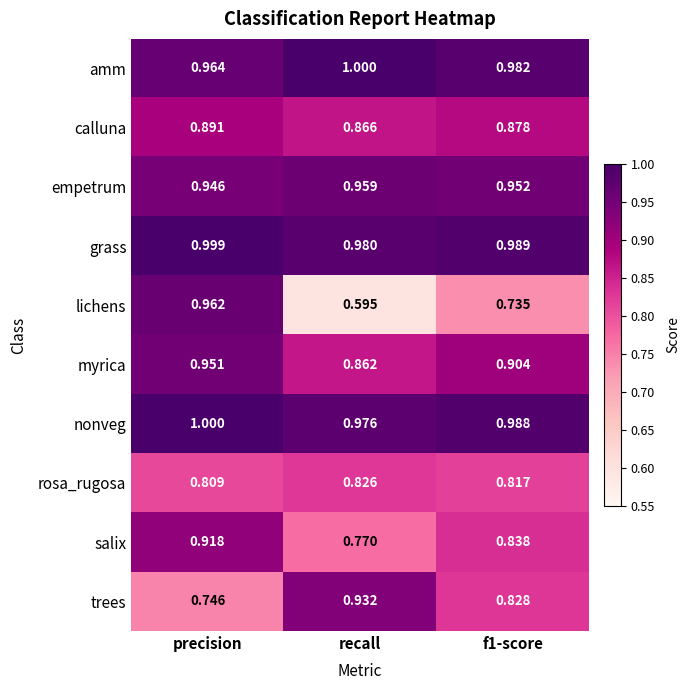

At which category is the sum across all series the highest?

precision